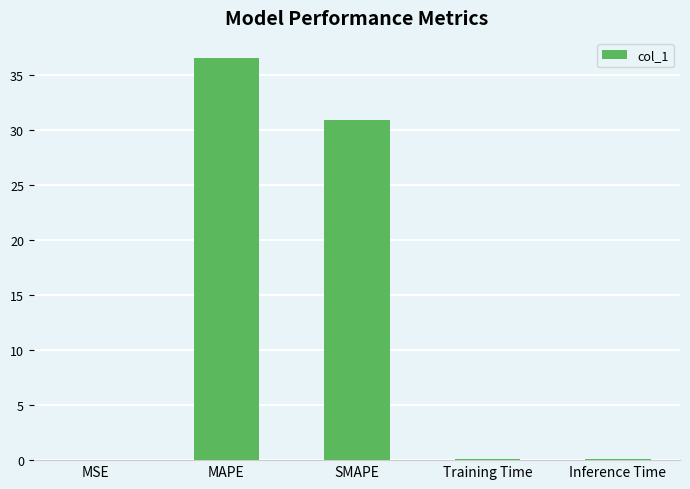

What is the sum of all values?

67.6